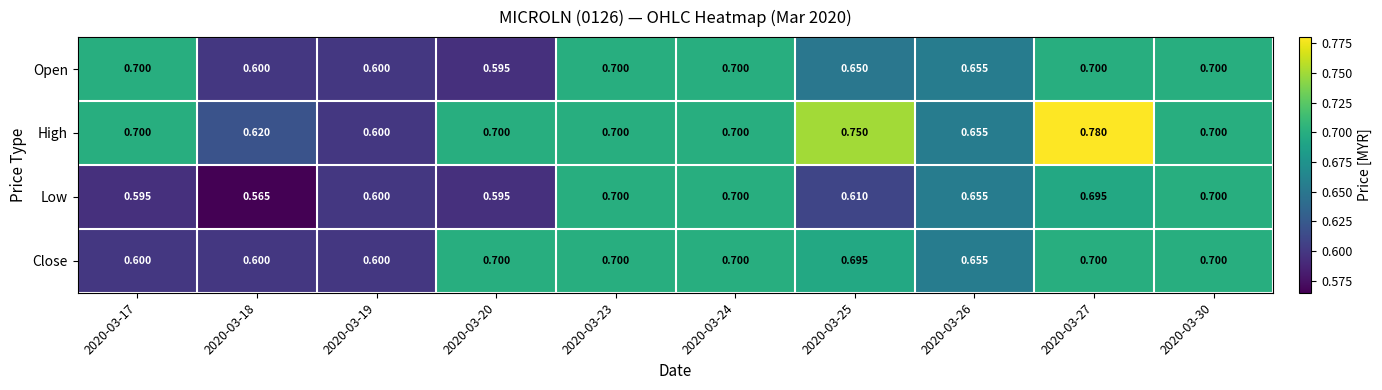

What is the spread (max minus min) of values at 2020-03-20?

0.1